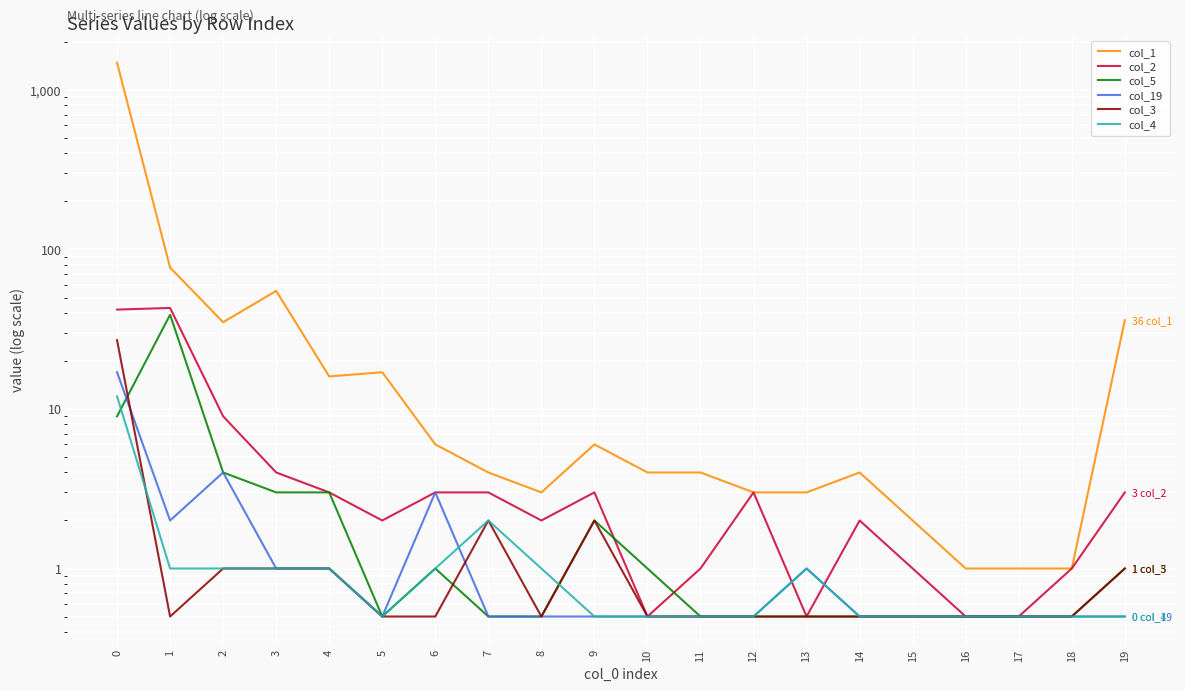

Does the chart display data point markers on the line(s)?

No